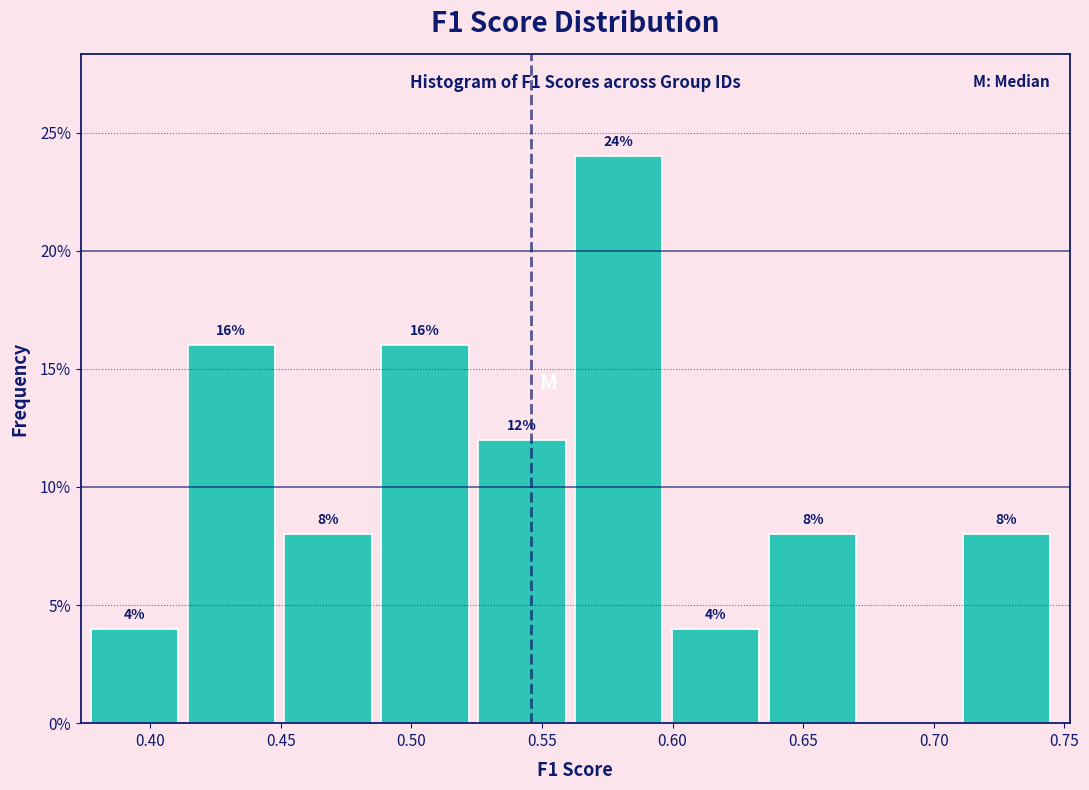

Over which range of the x-axis is the bar tallest?

0.565 to 0.600